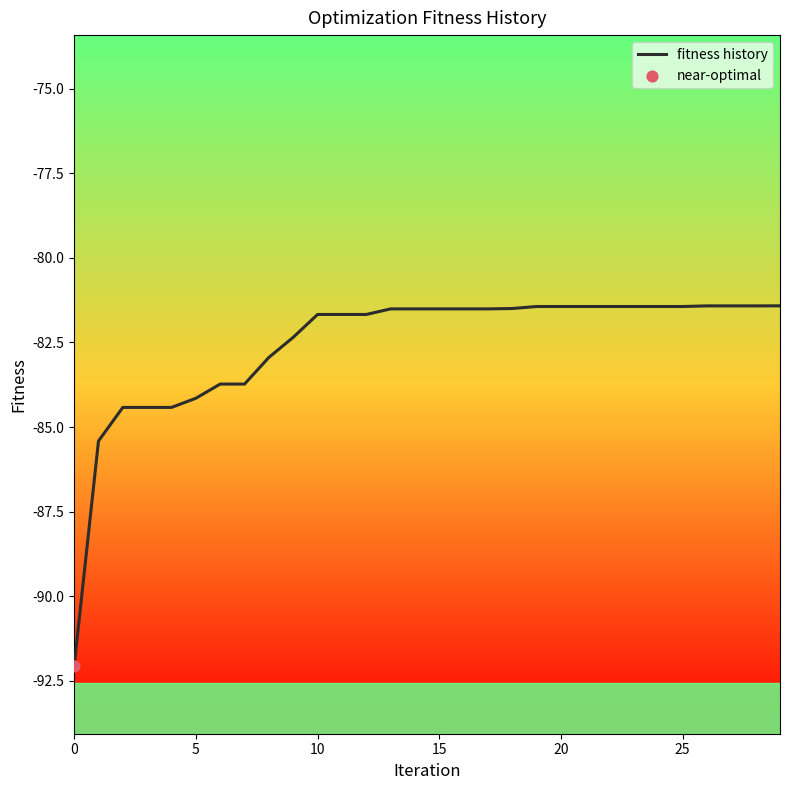

What is the minimum value shown in the chart?

-92.1